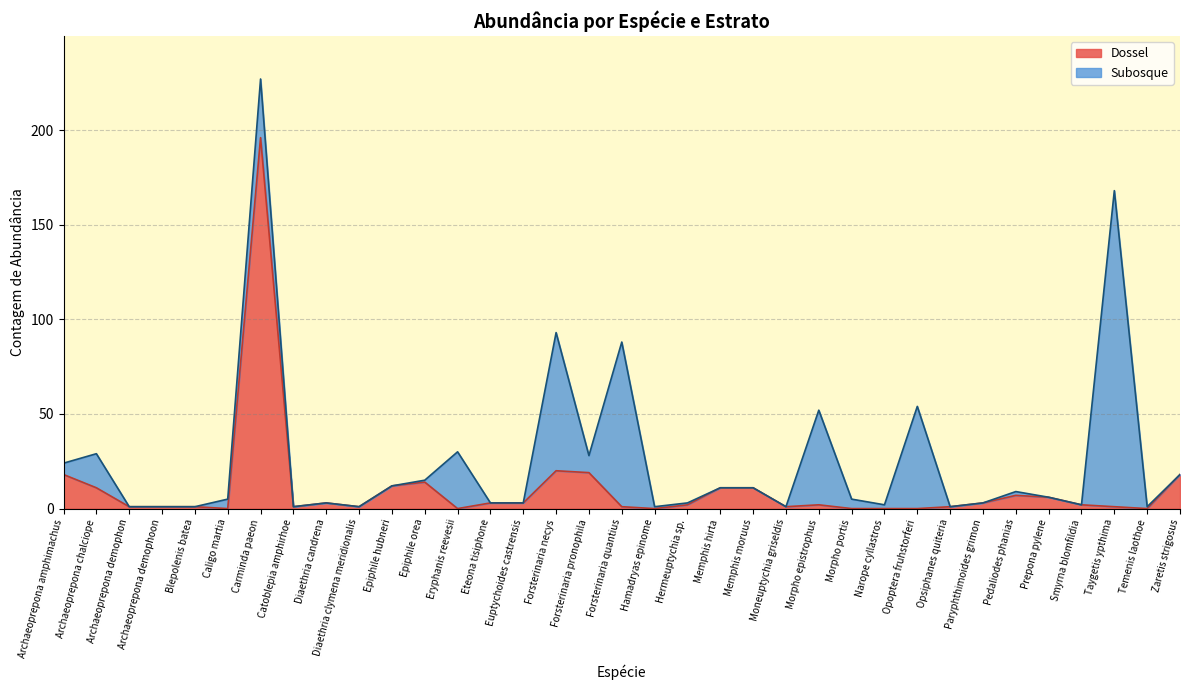

How many points are lower than both their immediate neighbors (excluding endpoints)?

7